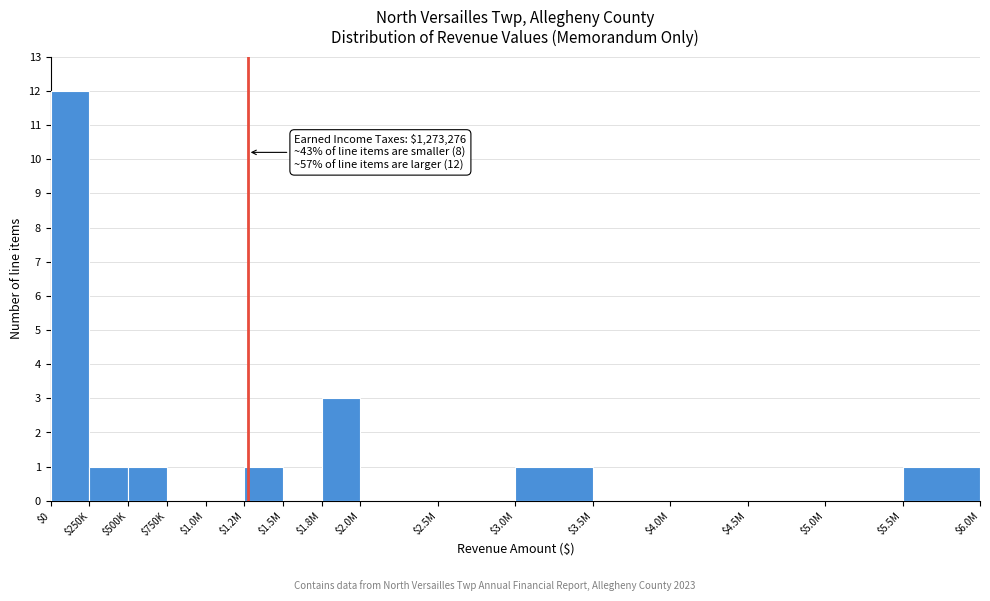

Where is the data nearest to the value 6?

$1.8M